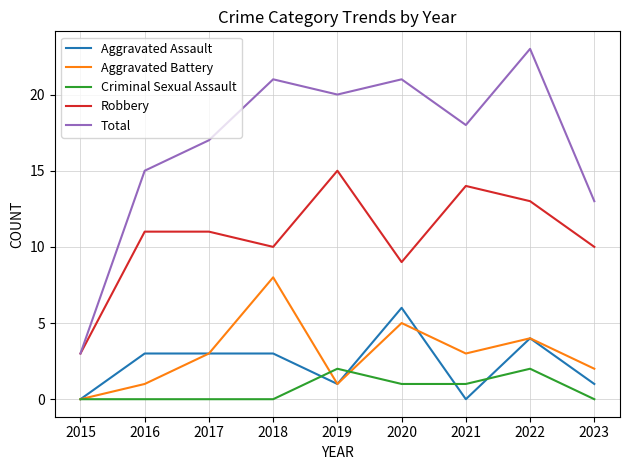

What is the maximum value shown in the chart?

23